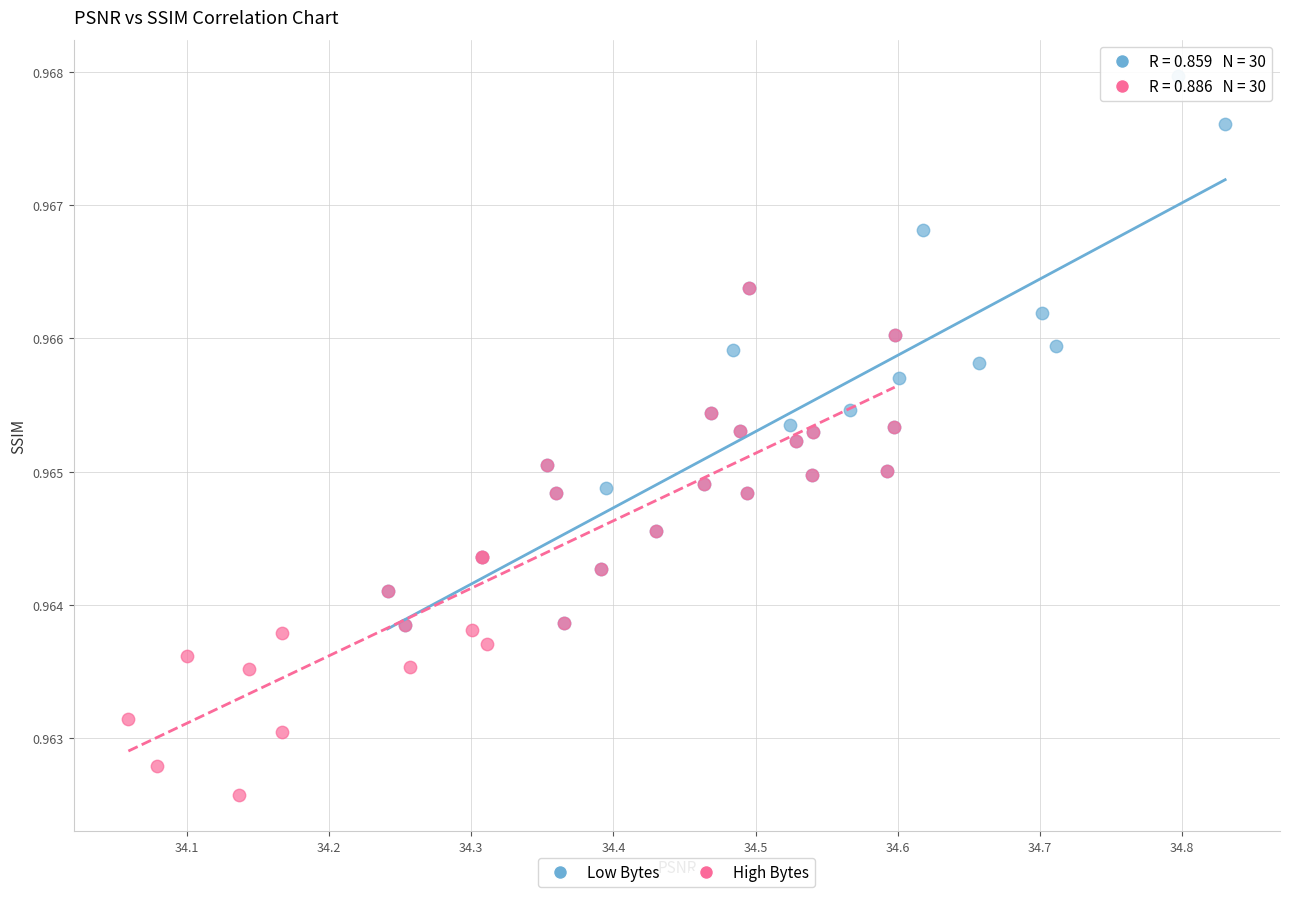

Which series contains the lowest Y value?

High Bytes